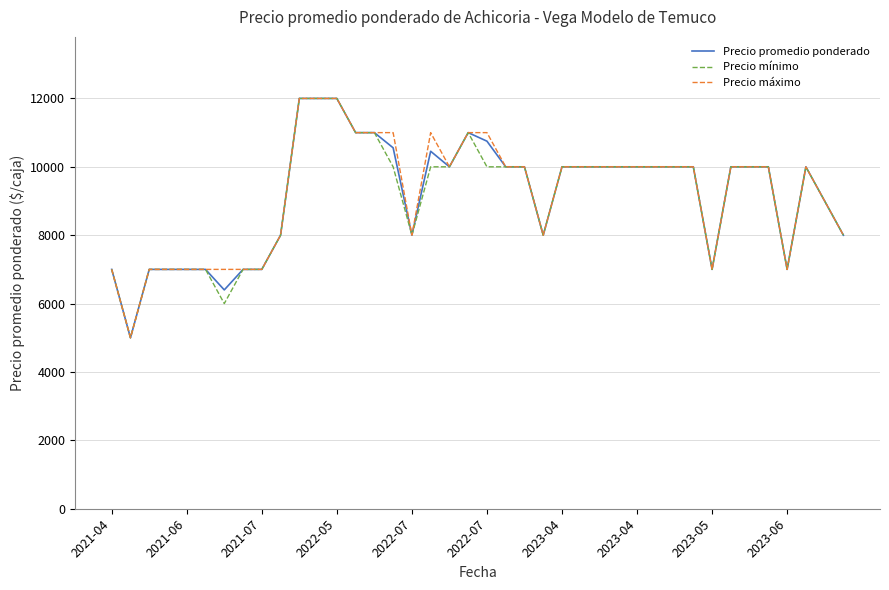

What is the highest value of the Precio promedio ponderado series?

12000